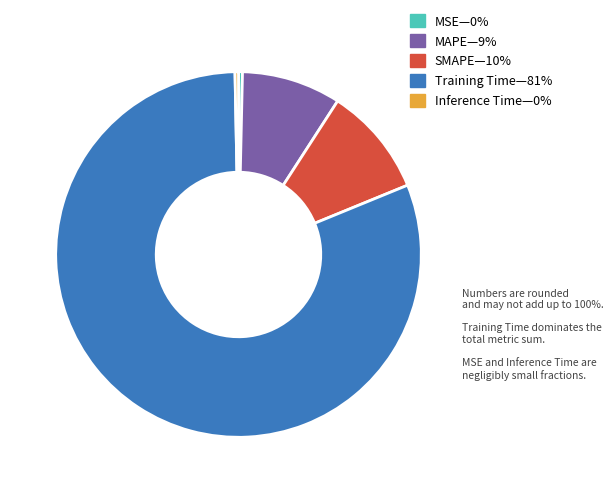

Is there a majority slice in this chart?

Yes